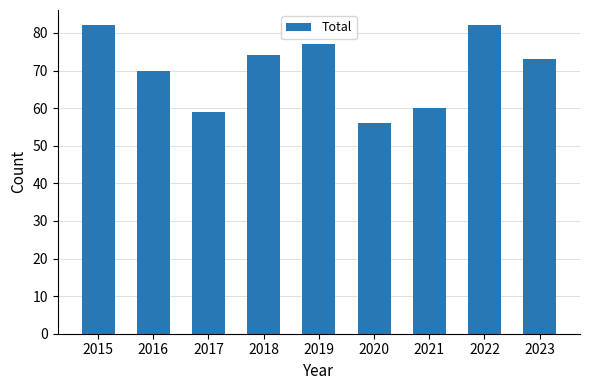

Approximately how many times larger is the value at 2016 compared to 2017?

1.2